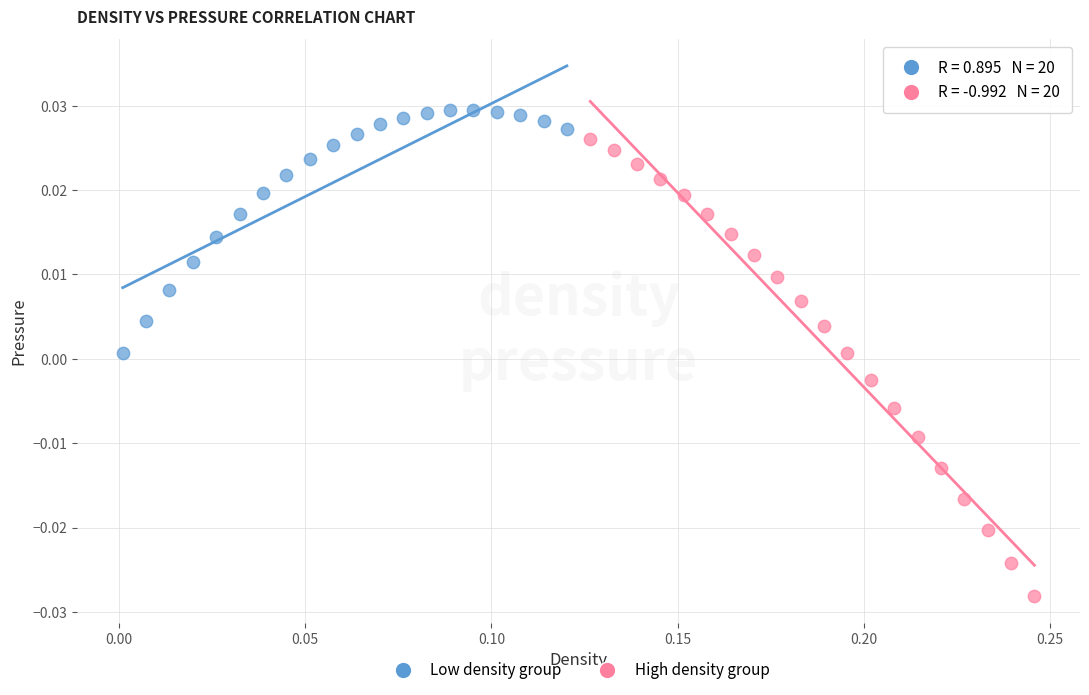

Which series contains the lowest Y value?

High density group